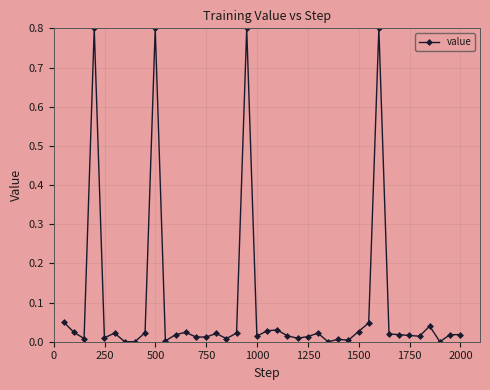

True or false: there are more than 1 points higher than both neighbors.

True